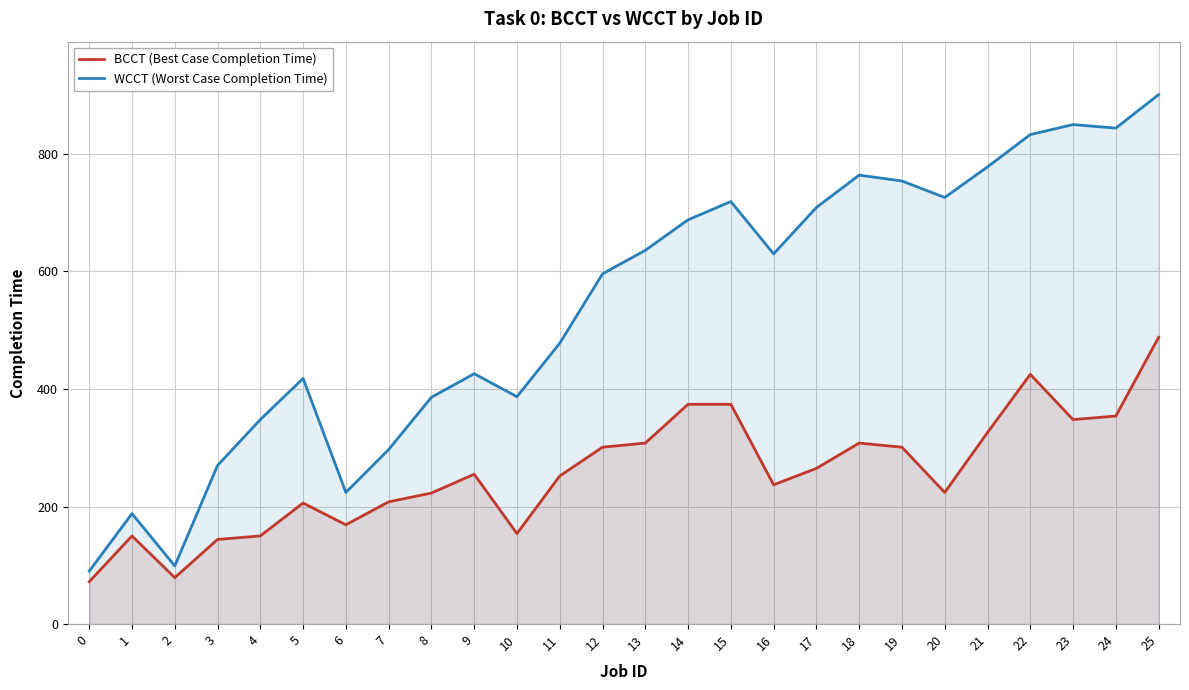

Where is WCCT (Worst Case Completion Time) nearest to the value 495?

11